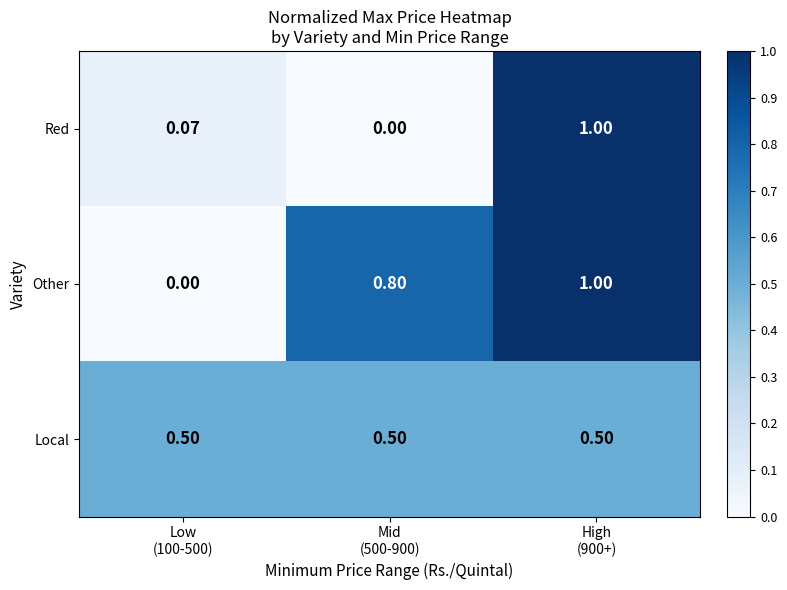

Which series has the largest total across all categories?

Other